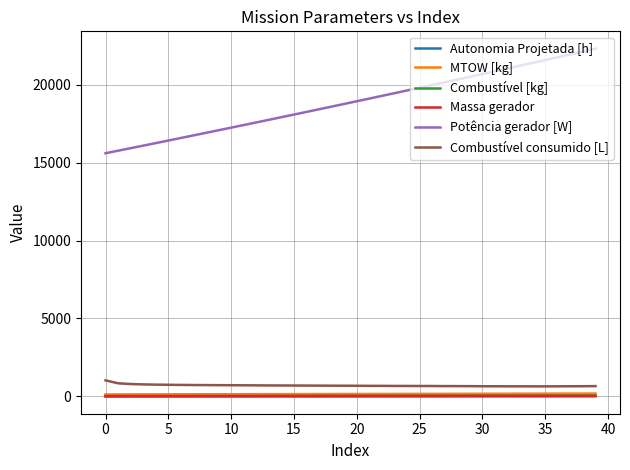

Which series has the largest total across all categories?

Potência gerador [W]